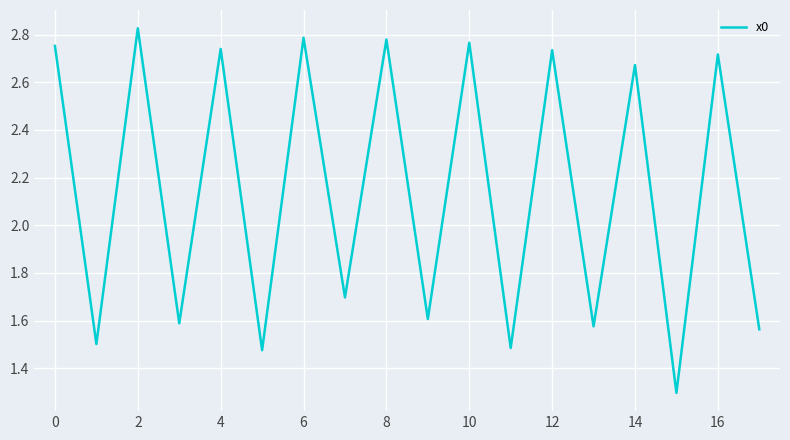

What is the minimum value shown in the chart?

1.3